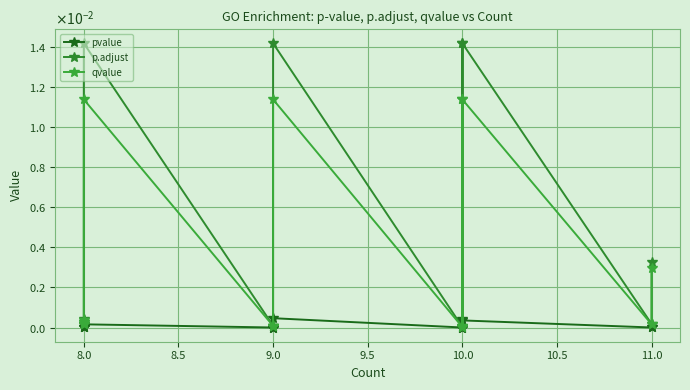

What is the sum of all p.adjust values?

0.1